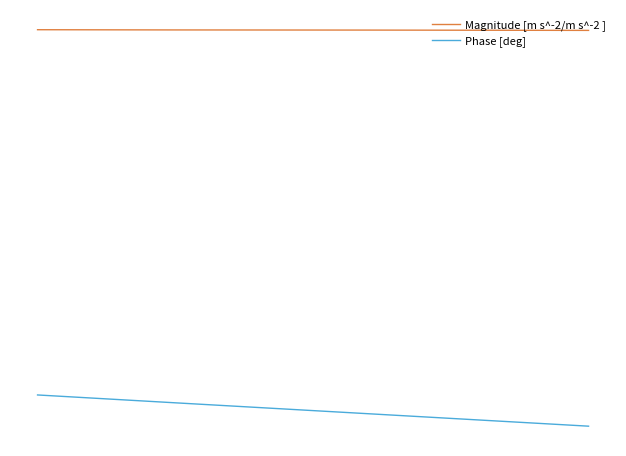

Reading left to right, transcribe all the data shown in this chart.

Magnitude [m s^-2/m s^-2 ]: 1.0	1.0	1.0	1.0
Phase [deg]: -0.1	-0.1	-0.2	-0.2